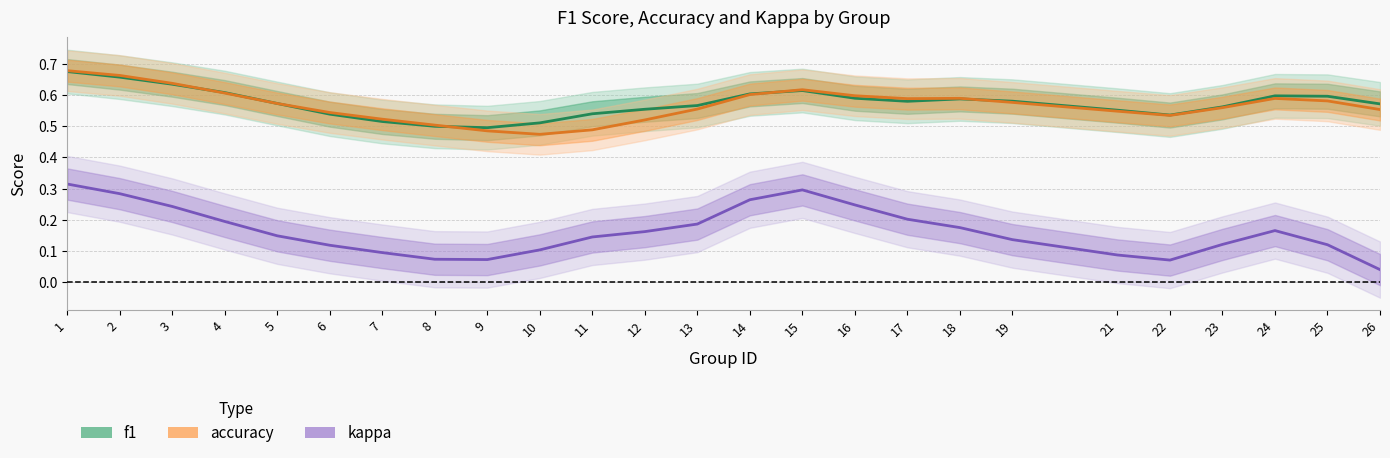

What is the value of the kappa point at the 6th from the left?

0.1